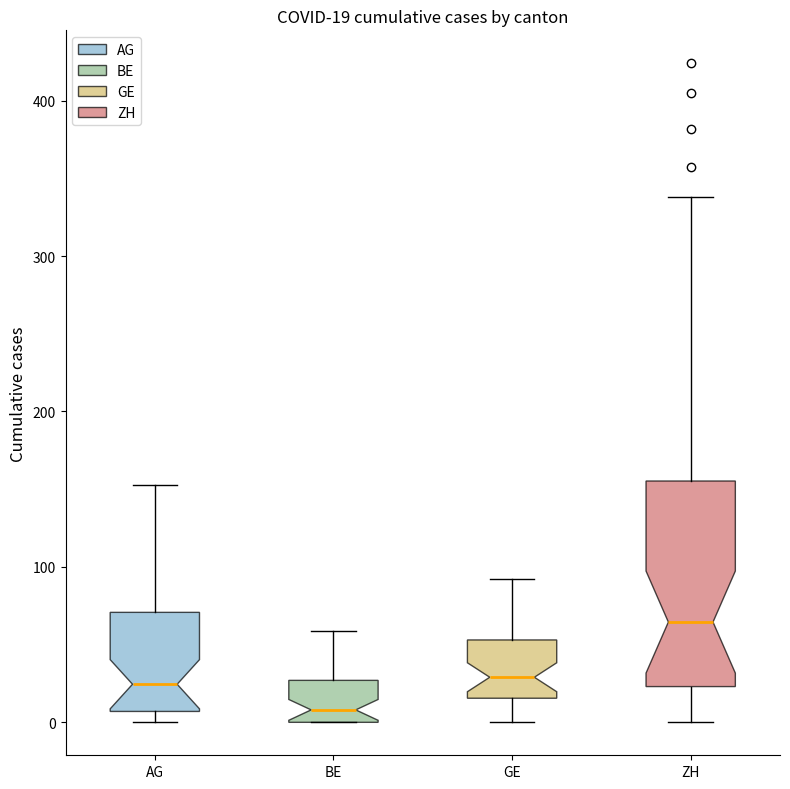

Comparing the boxes themselves (not the whiskers), which one is the tallest?

ZH